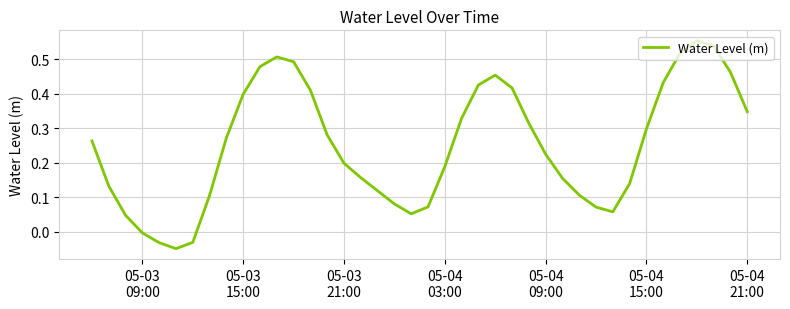

How many categories are shown in the chart?

40